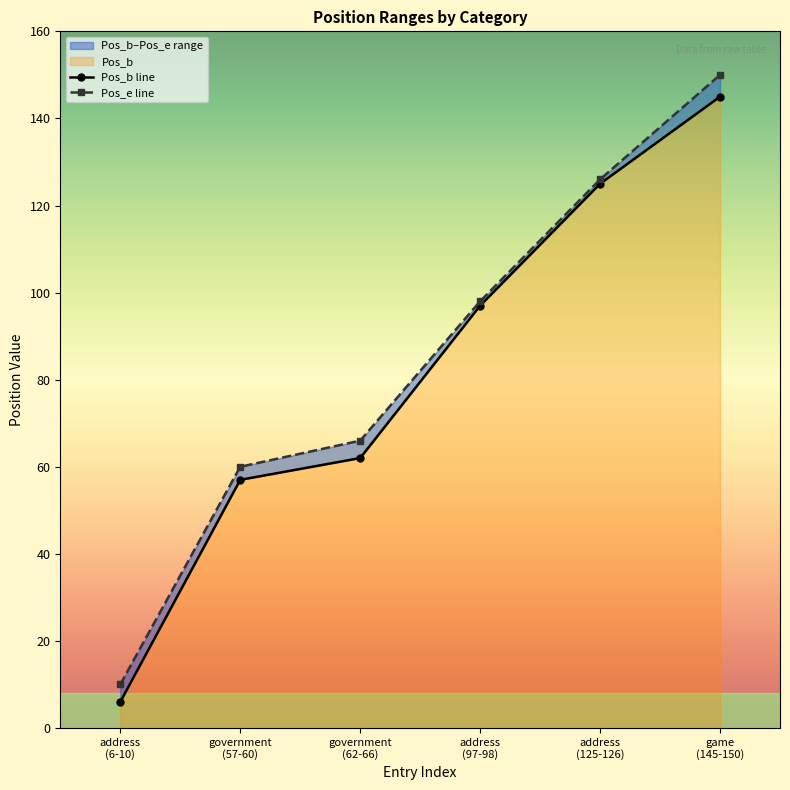

How many lines are shown in the chart?

2